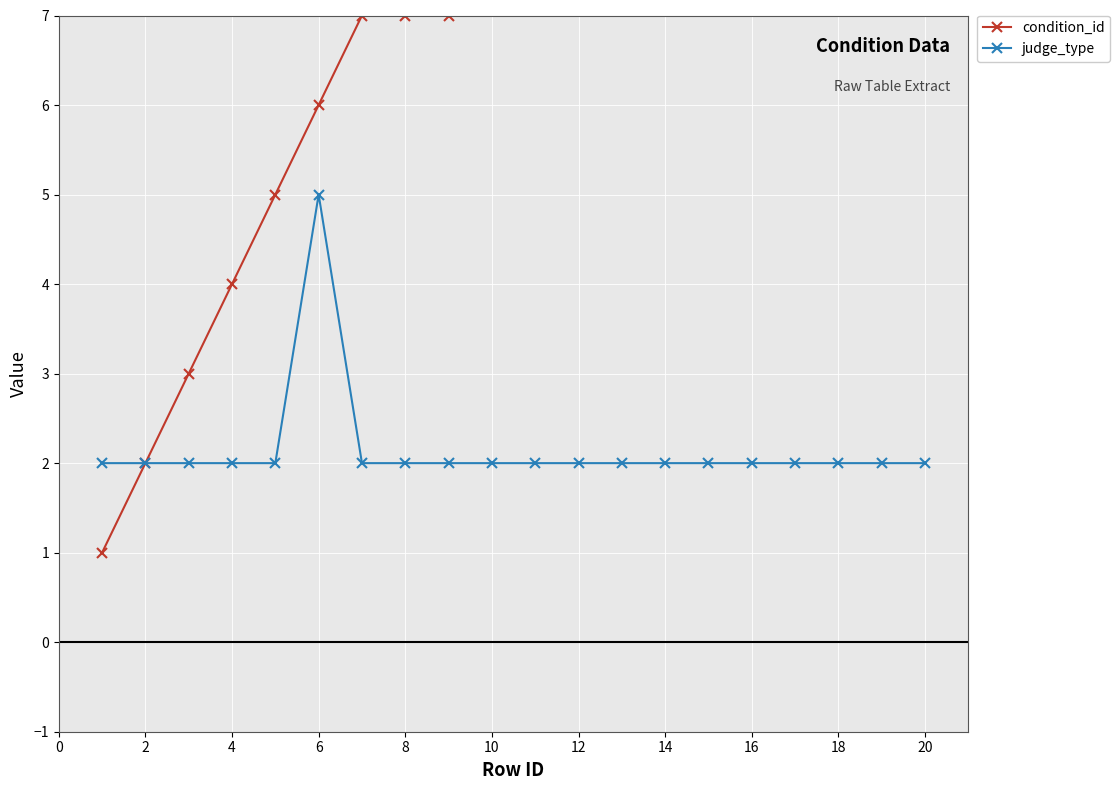

True or false: condition_id and judge_type cross at least once.

False